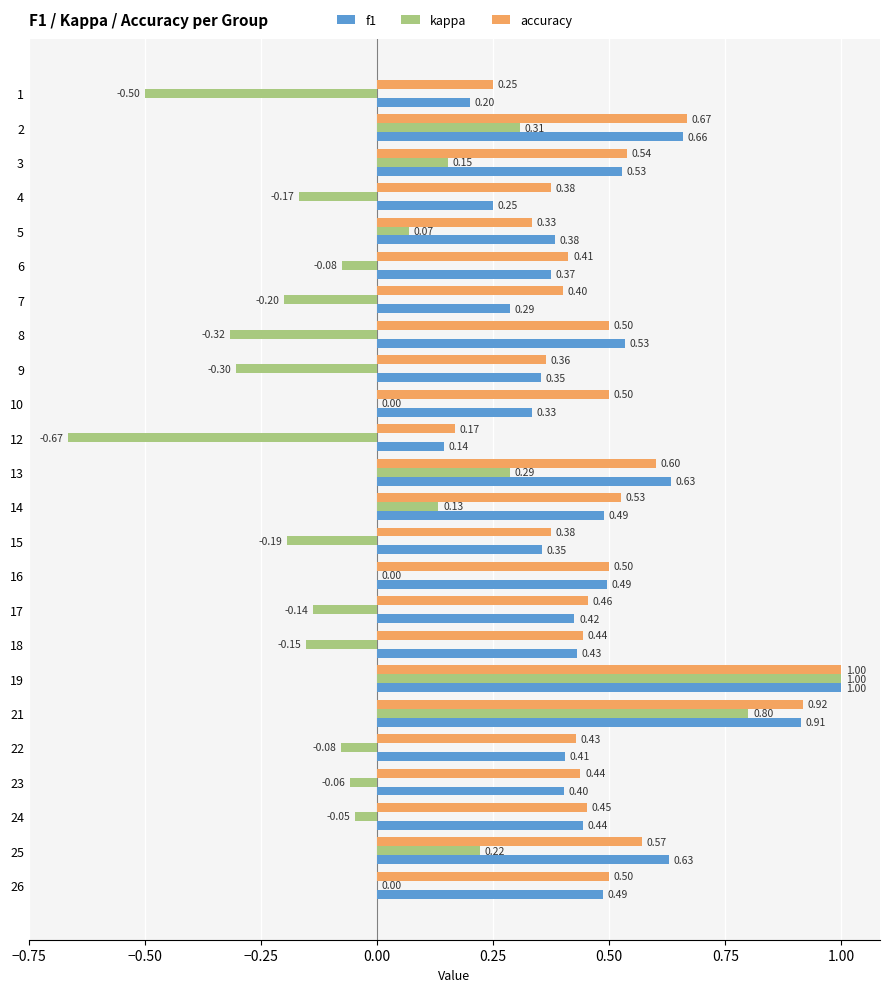

Which series changed the most between 4 and 16?

f1